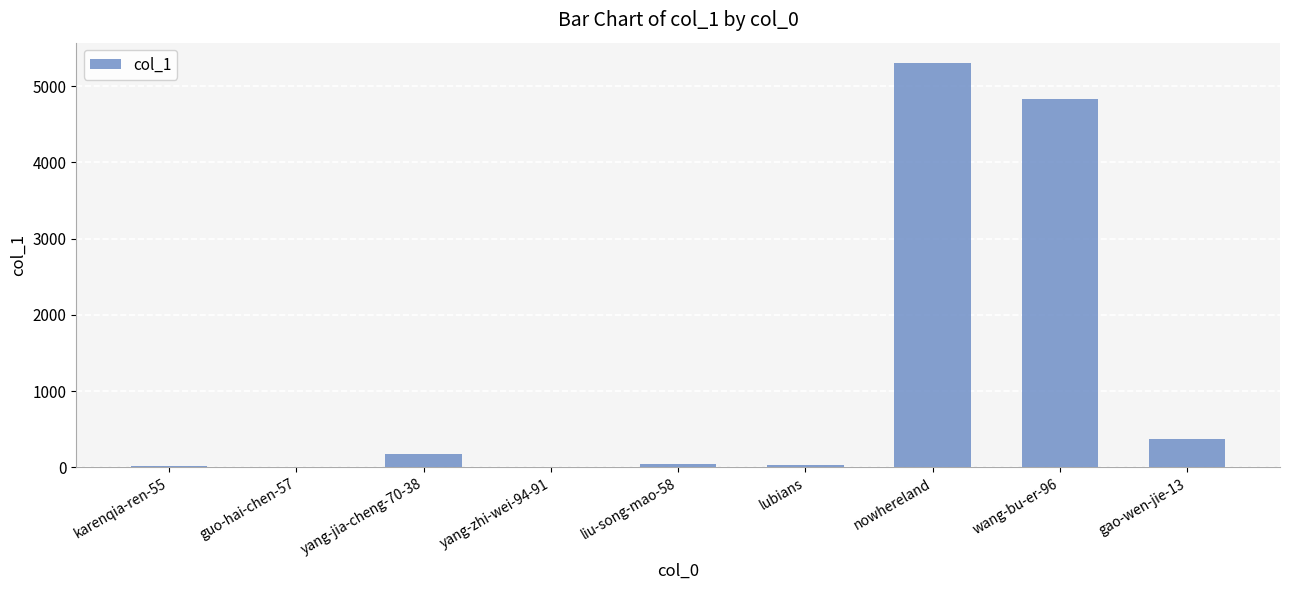

Does the chart contain stacked bars?

No